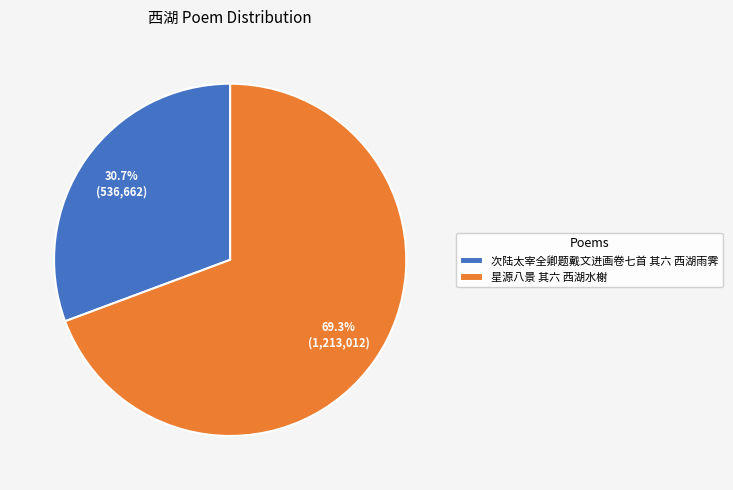

Is the sum of 次陆太宰全卿题戴文进画卷七首 其六 西湖雨霁 and 星源八景 其六 西湖水榭 greater than half?

Yes